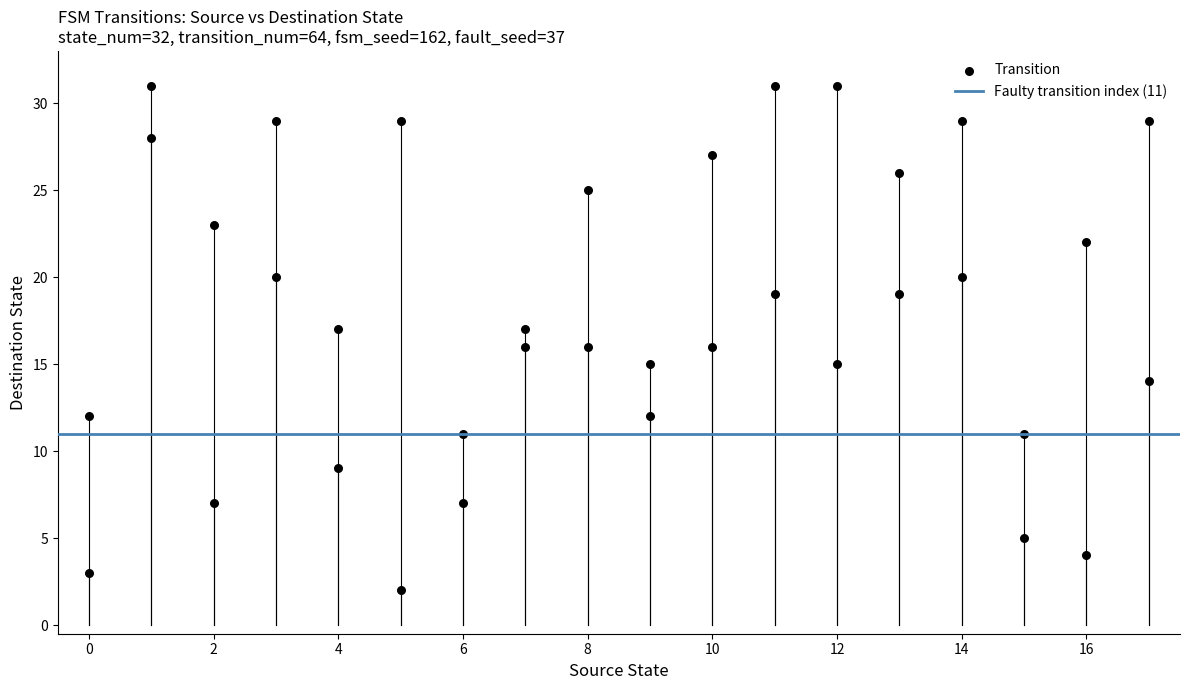

What is the range of X values (max minus min)?

17